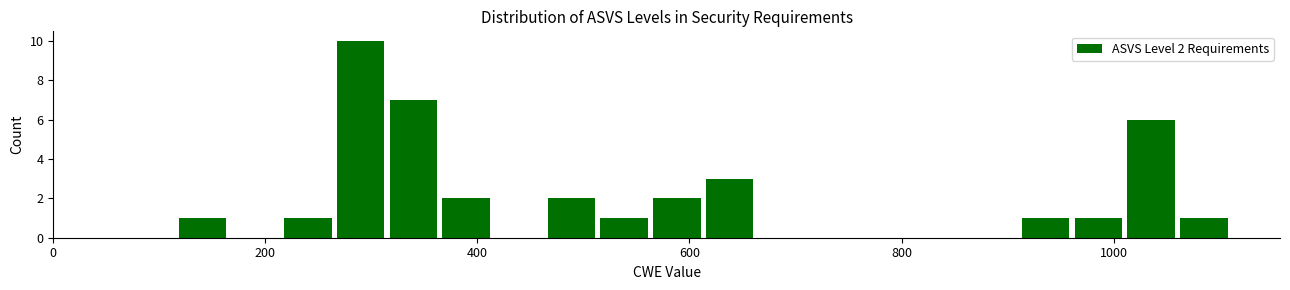

Around what value on the x-axis is the tallest bar? Give the approximate position of its centre, as read against the axis.

280